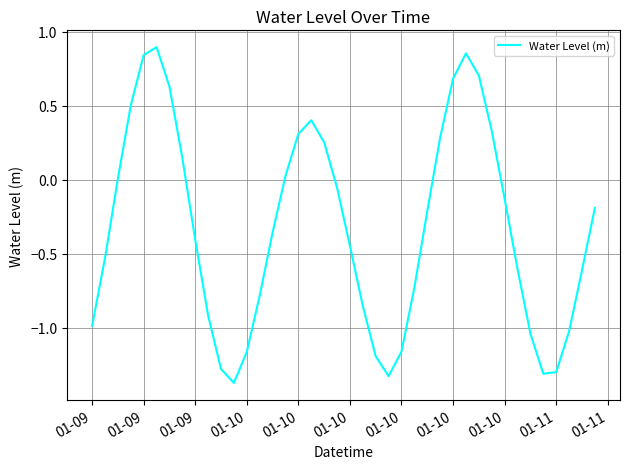

What is the difference between the maximum and minimum values?

2.3